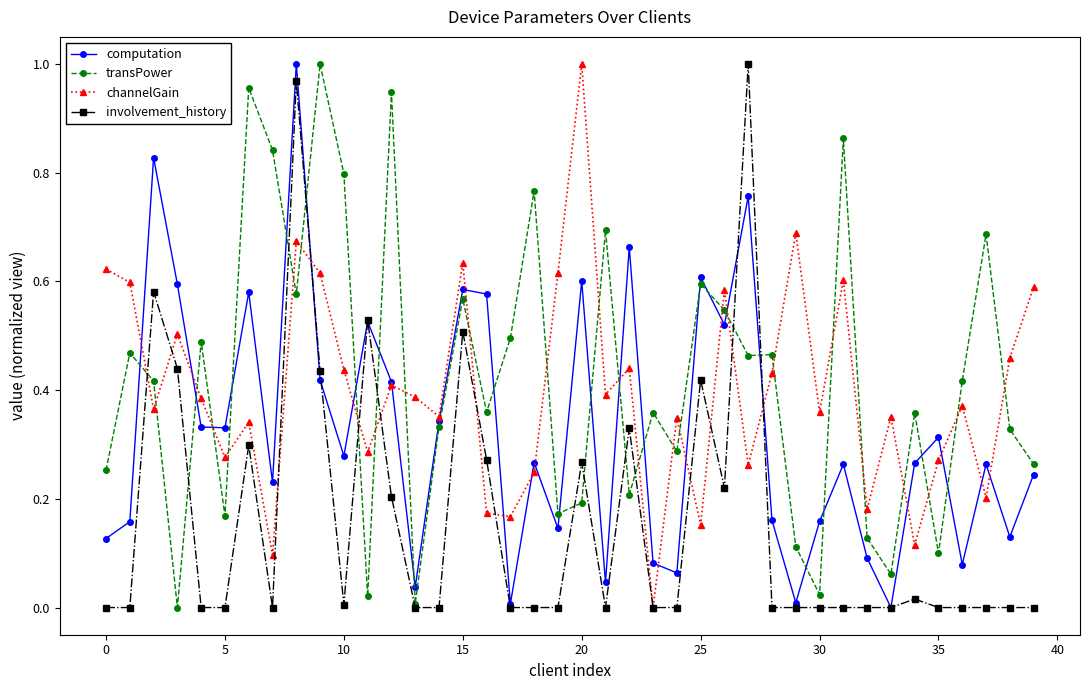

Which series ends up on top after the final intersection of channelGain and transPower?

channelGain